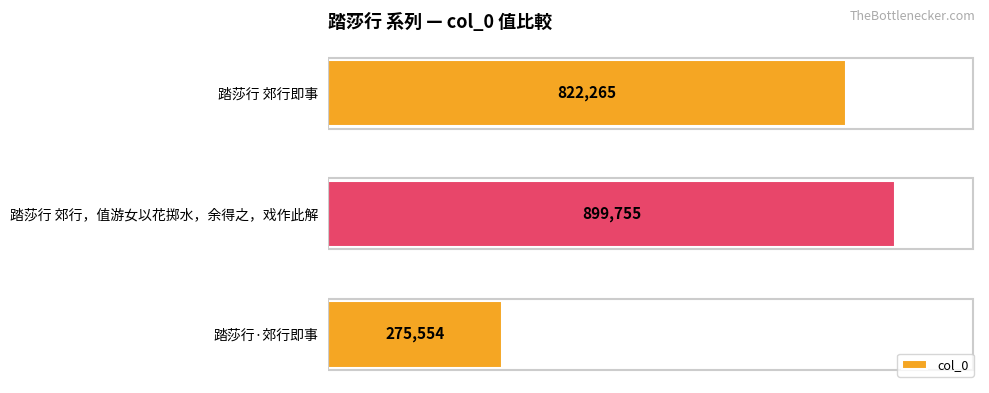

What is the smallest value displayed?

275554